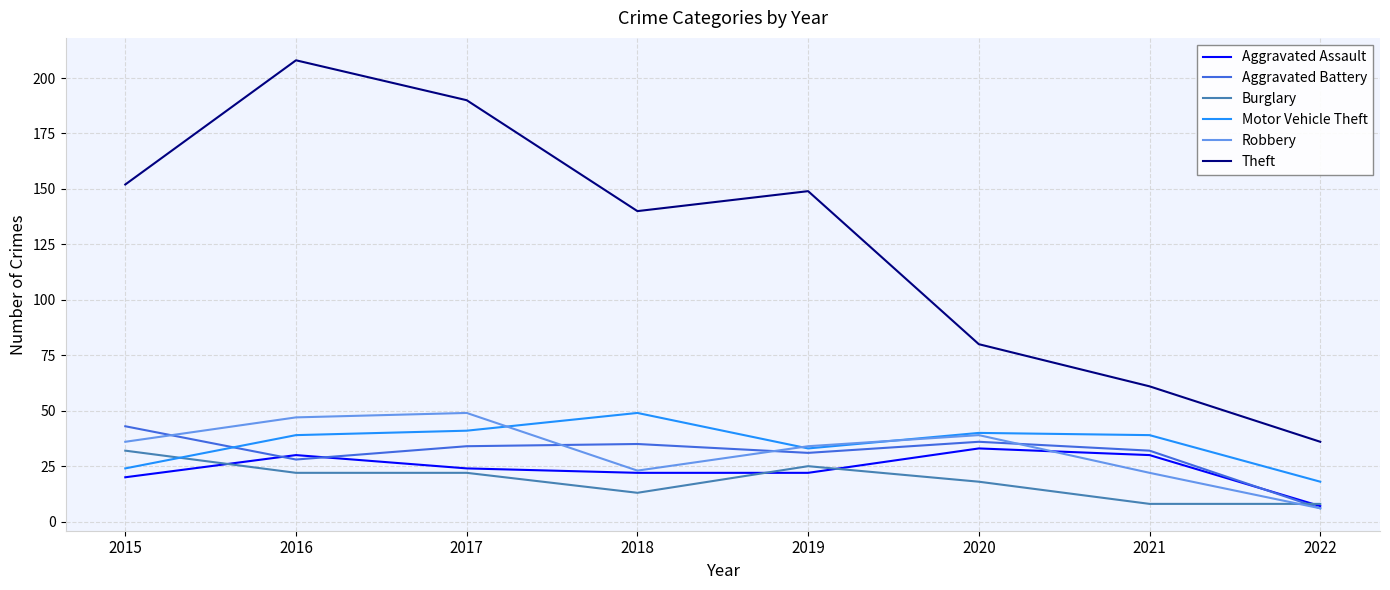

True or false: Theft has more than 1 interior local peaks.

True